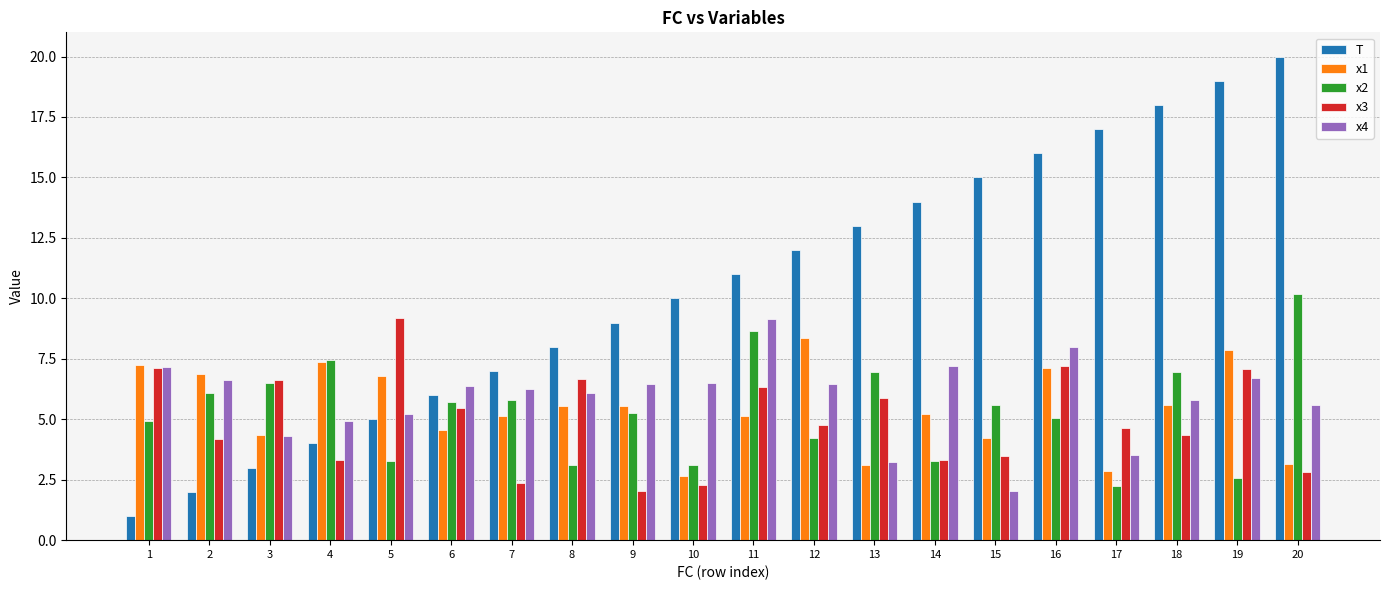

What is the value of the x2 bar at the 3rd from the left?

6.5